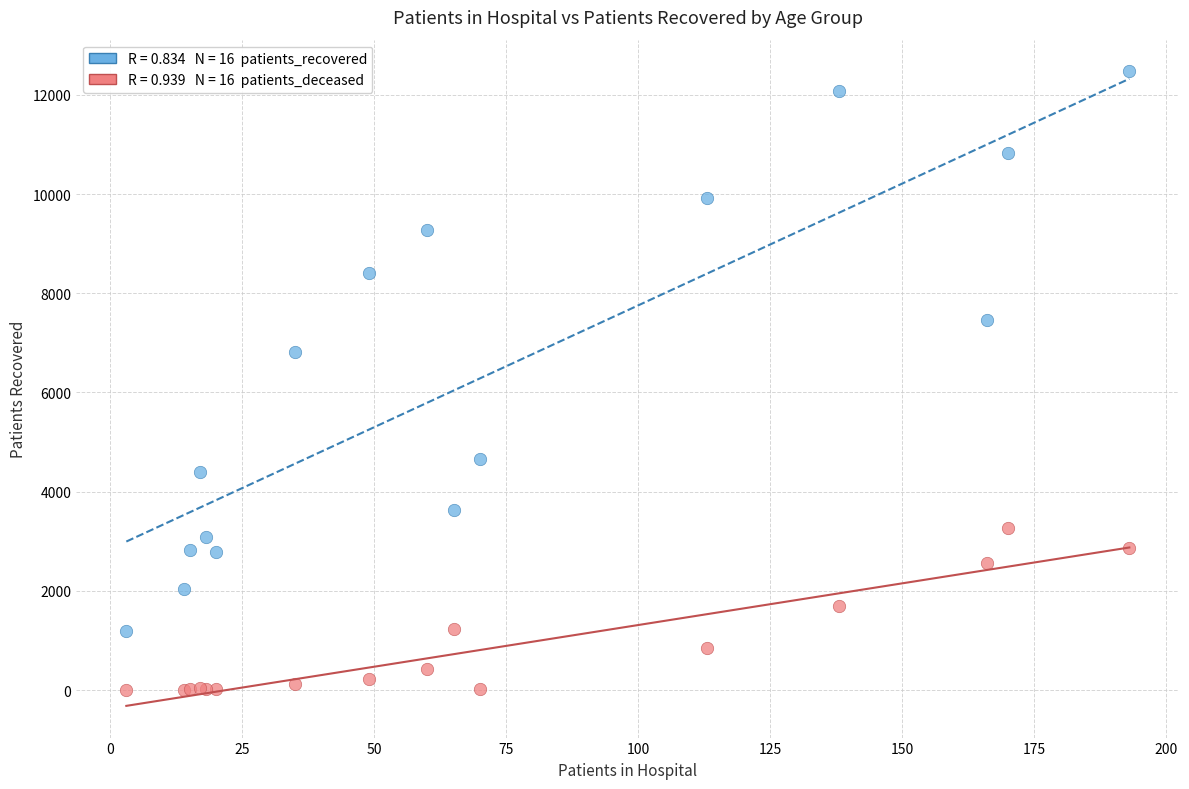

Across all series, what Y value is closest to 6237?

6809